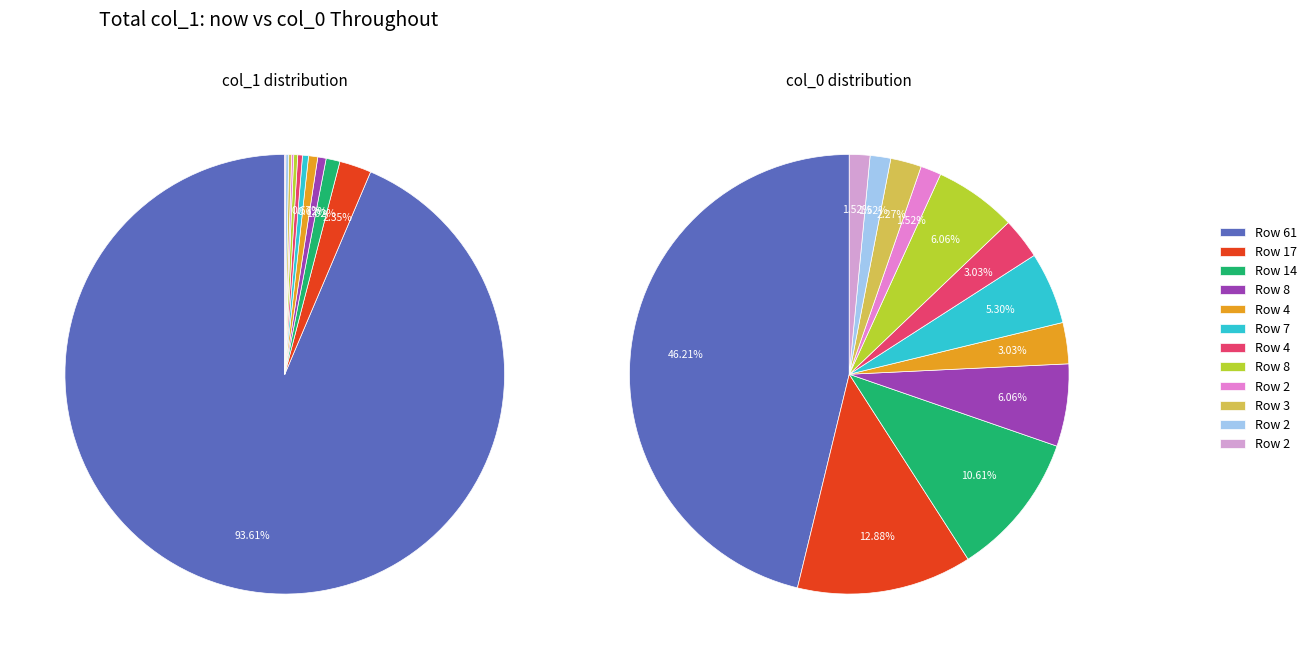

What is the change in value from 61 to 2?

-4863